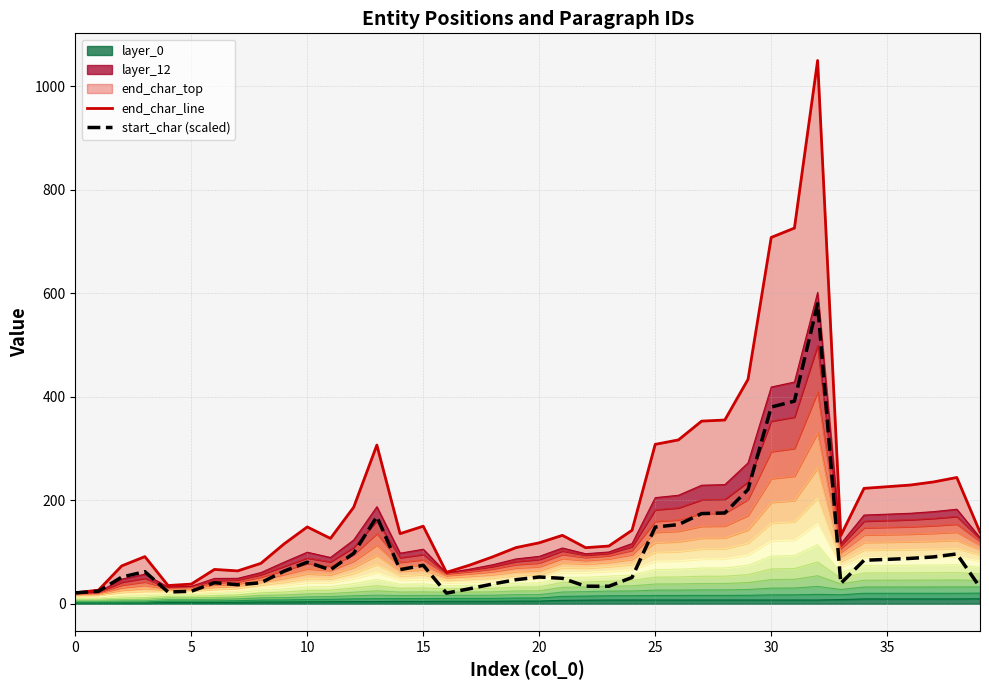

The value of start_char (scaled) at 0 is 32.8. True or false?

False